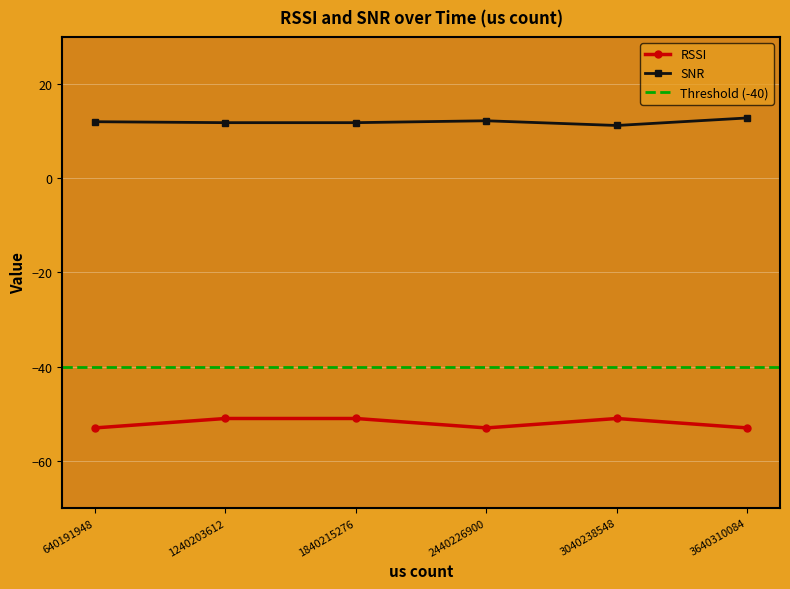

At how many categories does at least one series exceed -49?

6